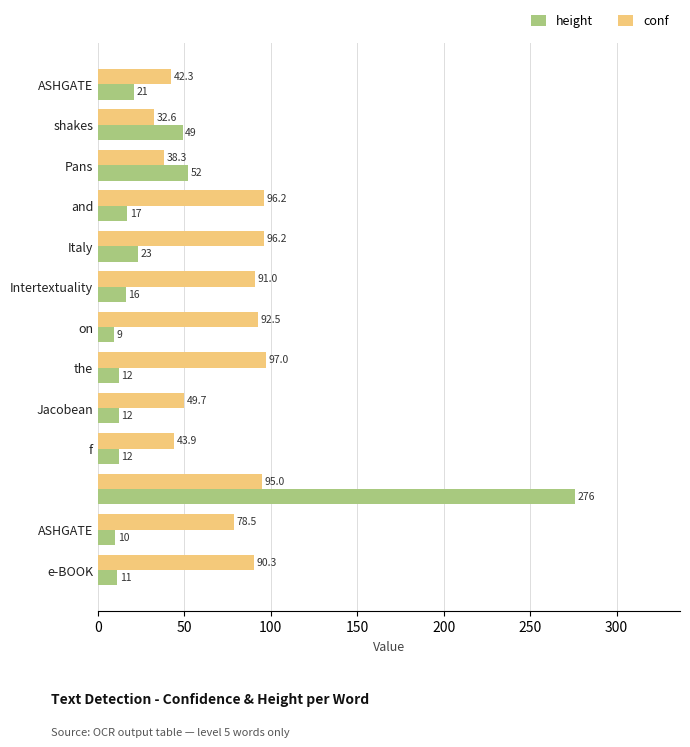

Count the number of data series in this chart.

2